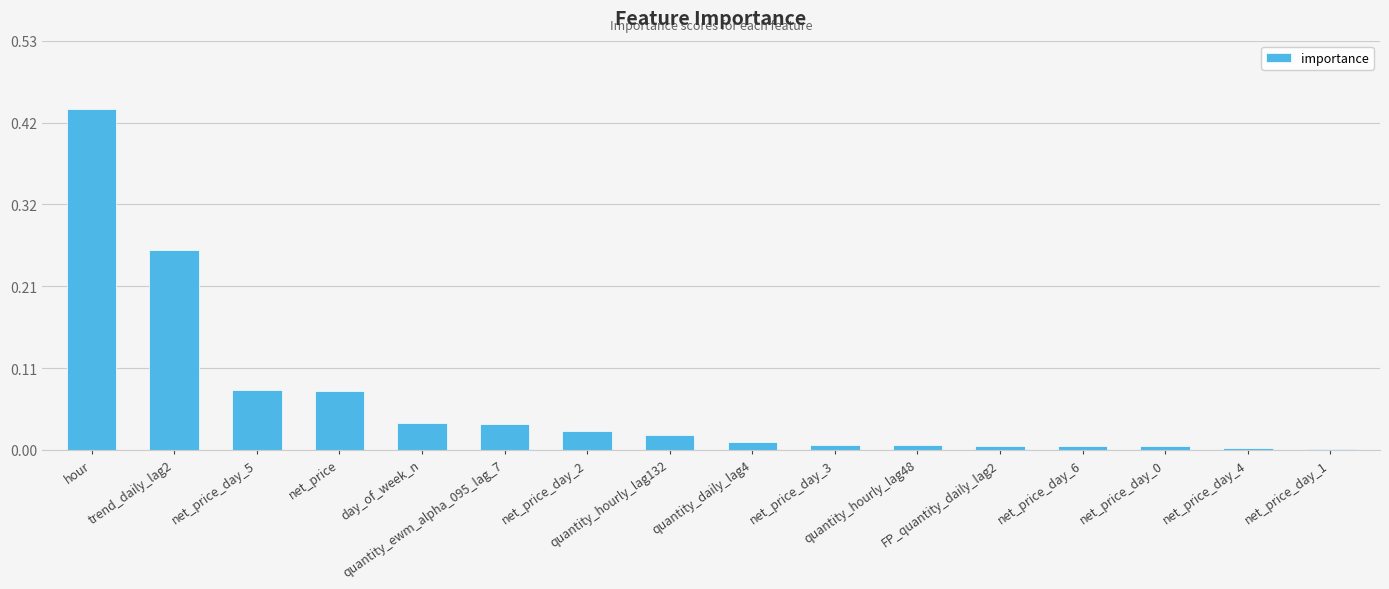

What is the sum of all values?

1.0